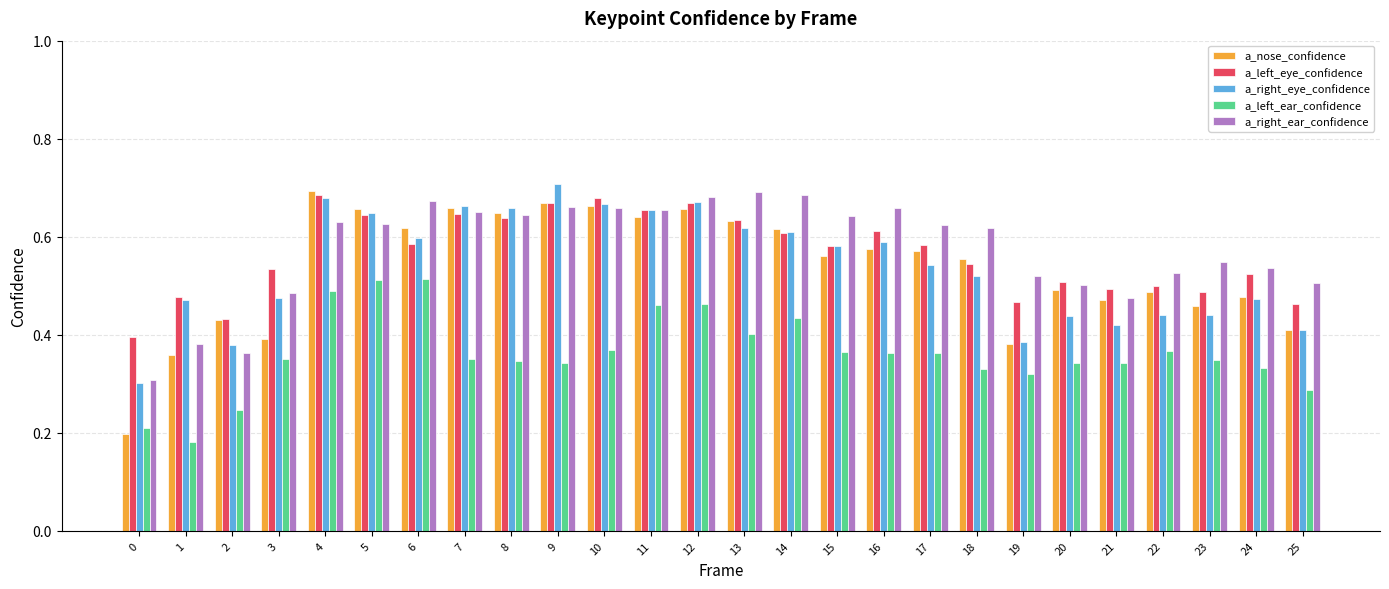

How many a_right_ear_confidence values are between 0 and 1?

26